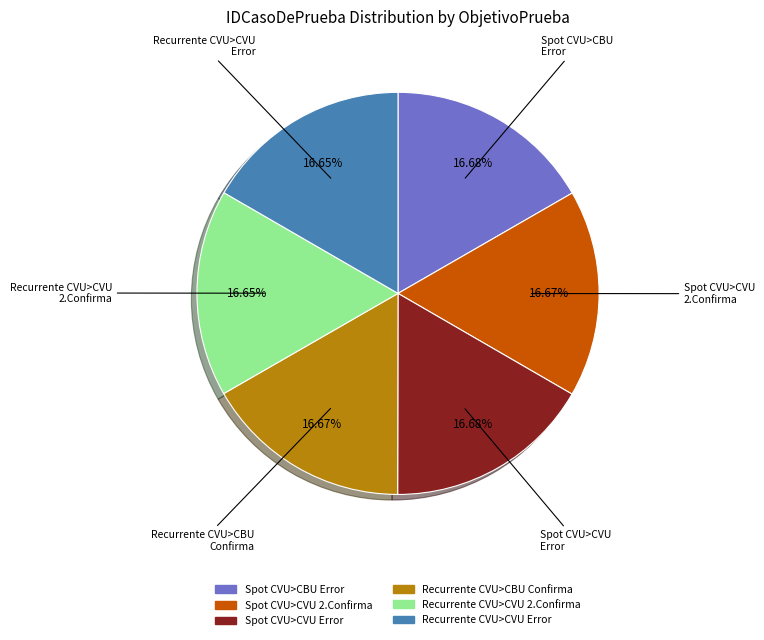

Approximately how many times larger is the value at Spot CVU>CBU Error compared to Recurrente CVU>CVU Error?

1.0